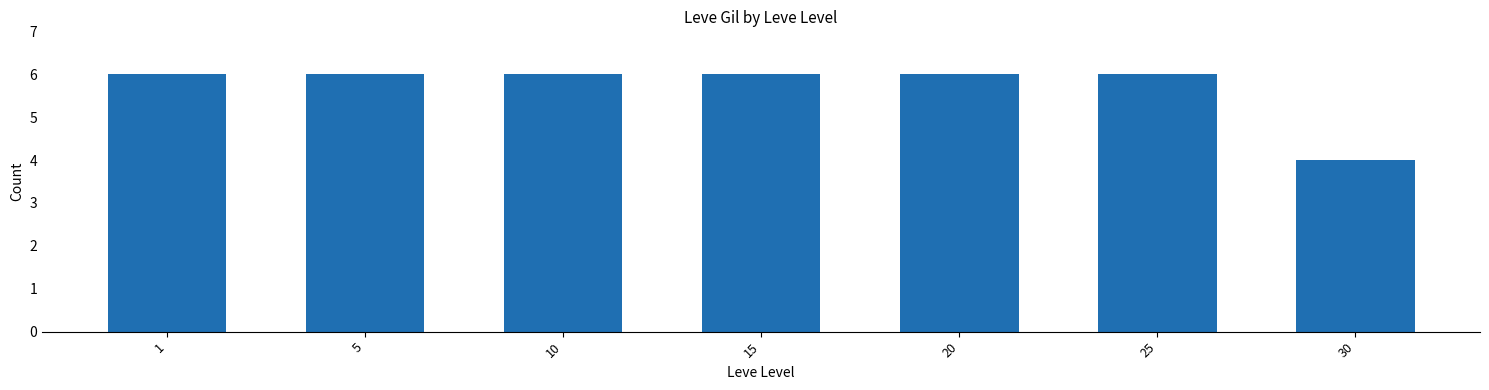

What is the approximate value at 5?

6